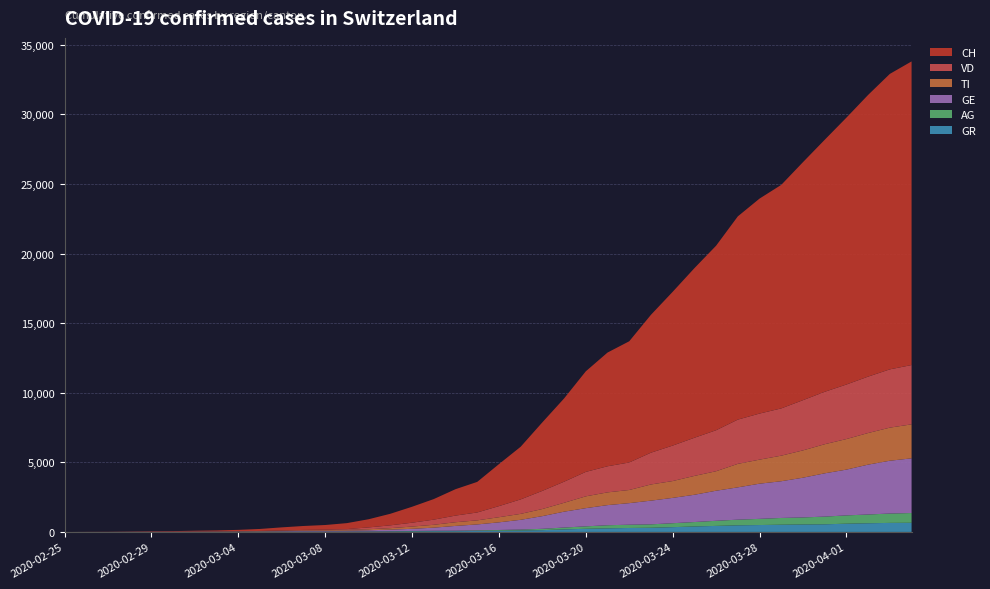

Reading right to left, list all the values displayed in this chart.

GR: 657	649	622	592	547	535	519	495	474	433	393	343	300	284	258	226	182	128	101	84	71	56	53	43	31	22	18	18	17	16	14	12	9	9	6	6	6	2	2	0
AG: 702	673	631	596	554	506	485	444	407	367	318	283	245	235	223	175	134	96	69	56	43	33	30	27	20	18	15	14	14	12	11	10	7	7	4	3	1	1	1	0
GE: 3928	3793	3582	3289	3109	2855	2638	2527	2321	2160	1959	1820	1703	1549	1445	1307	1139	911	701	549	425	343	224	153	112	79	59	44	42	29	20	15	13	10	9	8	4	1	1	0
TI: 2442	2377	2271	2195	2091	1962	1837	1727	1688	1401	1354	1209	1162	945	916	849	638	511	426	368	293	265	206	163	108	75	61	49	41	28	25	13	8	4	2	2	1	1	1	0
VD: 4259	4187	4052	3918	3766	3607	3395	3310	3179	2945	2740	2548	2283	1977	1875	1756	1515	1304	1040	797	566	477	370	277	203	130	51	40	30	23	0	0	0	0	0	0	0	0	0	0
CH: 21812	21225	20236	19170	18103	17099	16058	15443	14600	13256	12183	11046	9905	8706	8169	7225	5981	4923	3781	3016	2196	1896	1478	1145	830	588	429	332	283	220	144	99	70	56	38	31	19	9	5	0